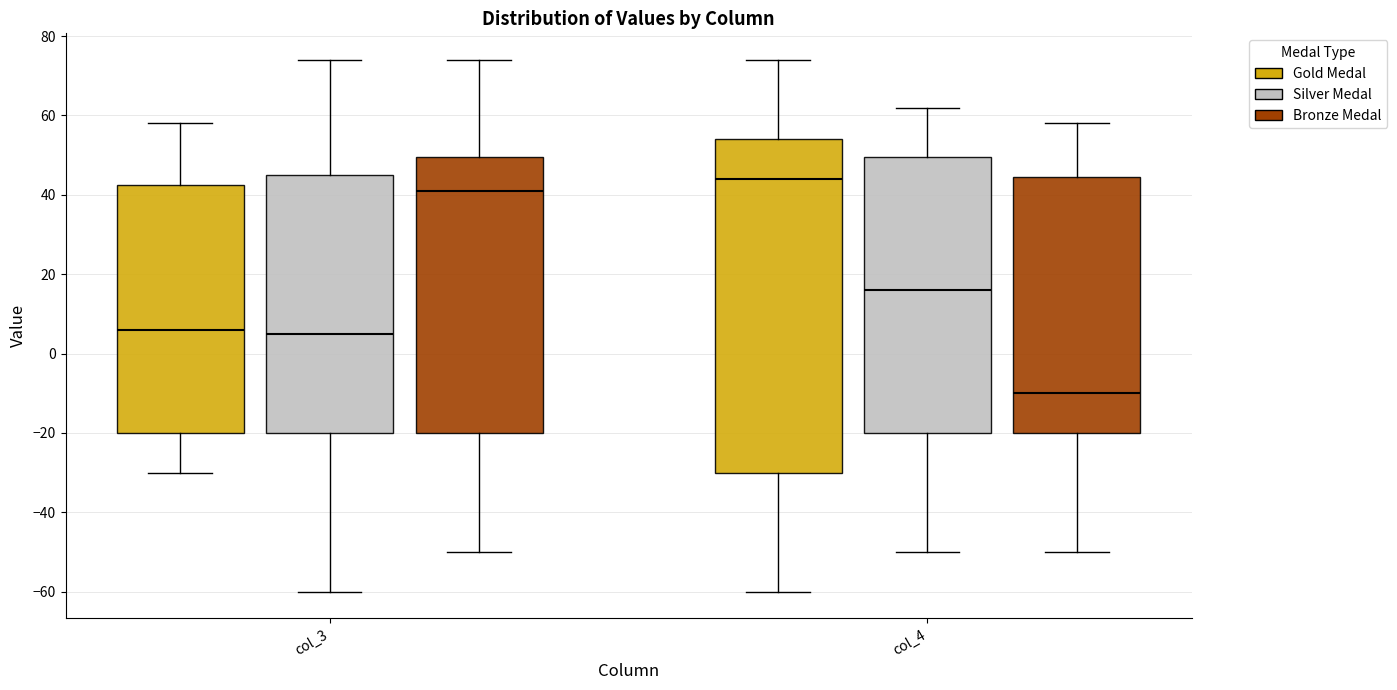

Where does the lower whisker of the box for col_3 (Bronze Medal) end on the y-axis? The values are not printed on the chart, so give them approximately, as read against the axis.

-50